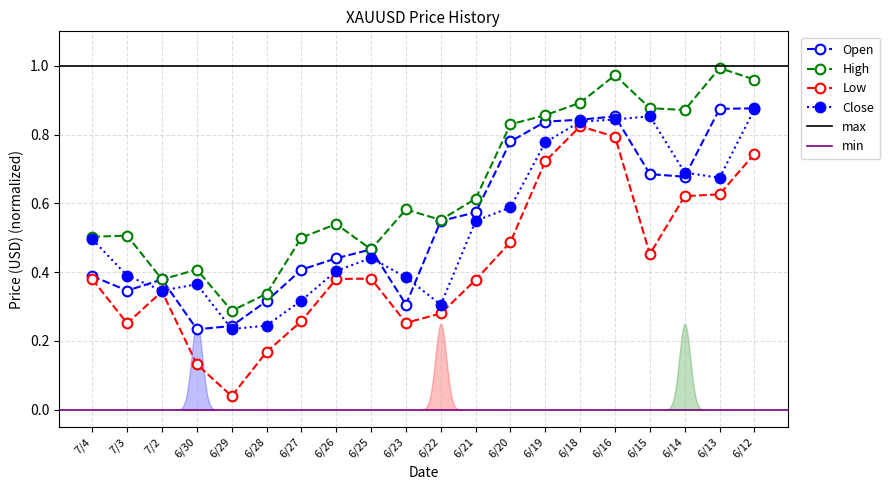

How many lines are shown in the chart?

4